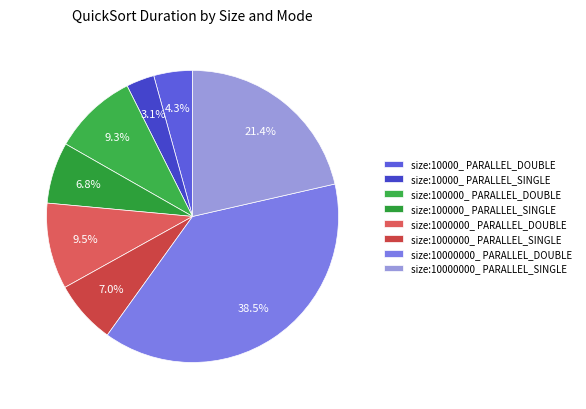

Is there any slice that represents more than half of the pie?

No